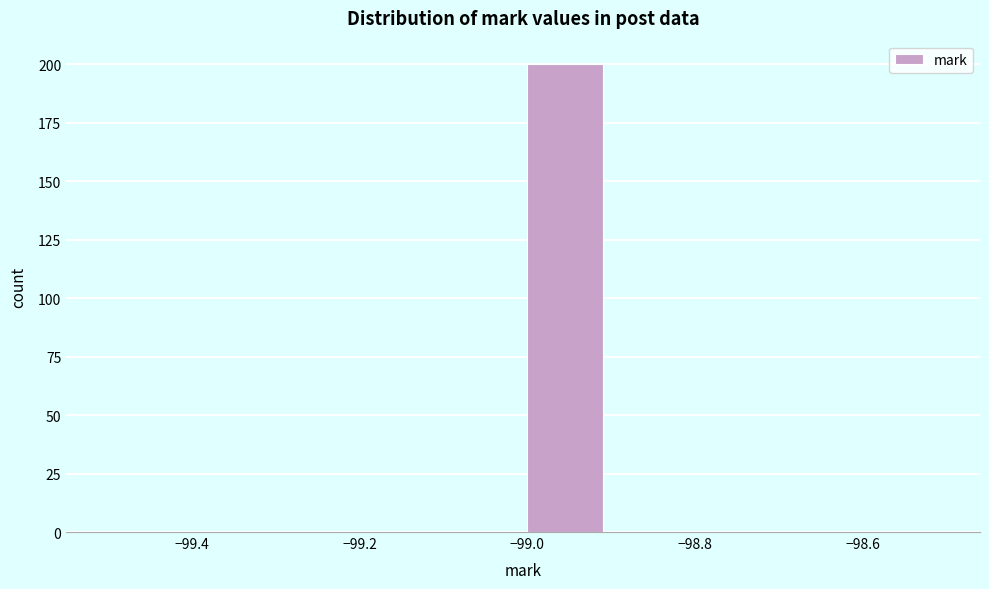

How tall is the bar that spans -99.0 to -98.9 on the x-axis? The values are not printed on the chart, so give them approximately, as read against the axis.

200